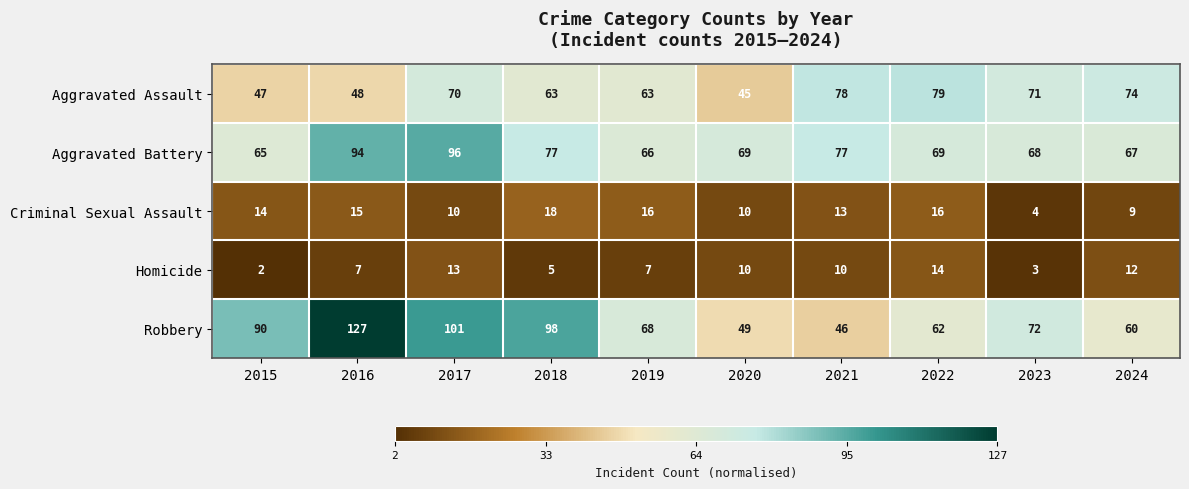

The value of Homicide at 2020 is 15. True or false?

False